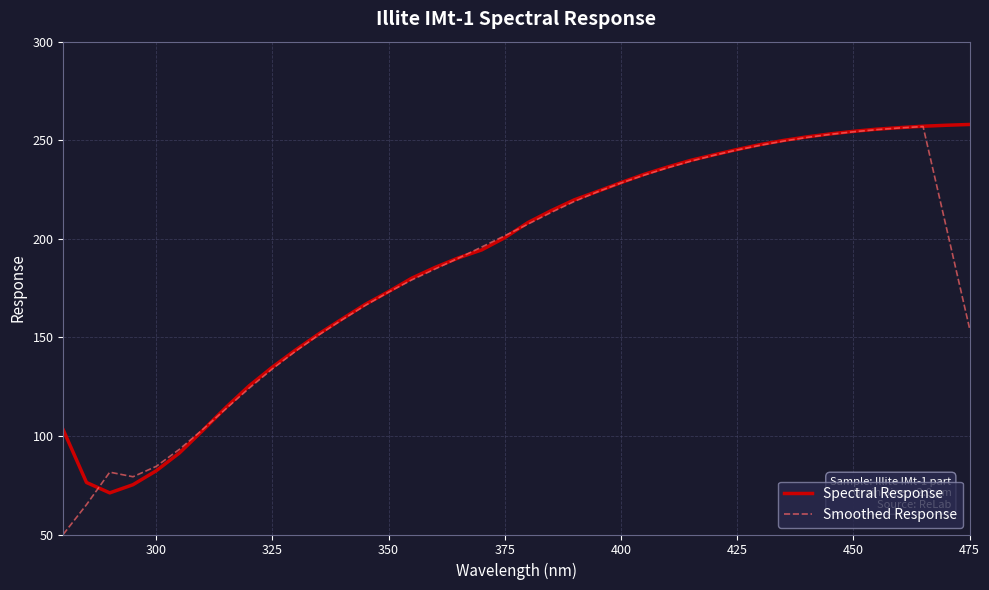

Which series has the widest spread of values?

Smoothed Response